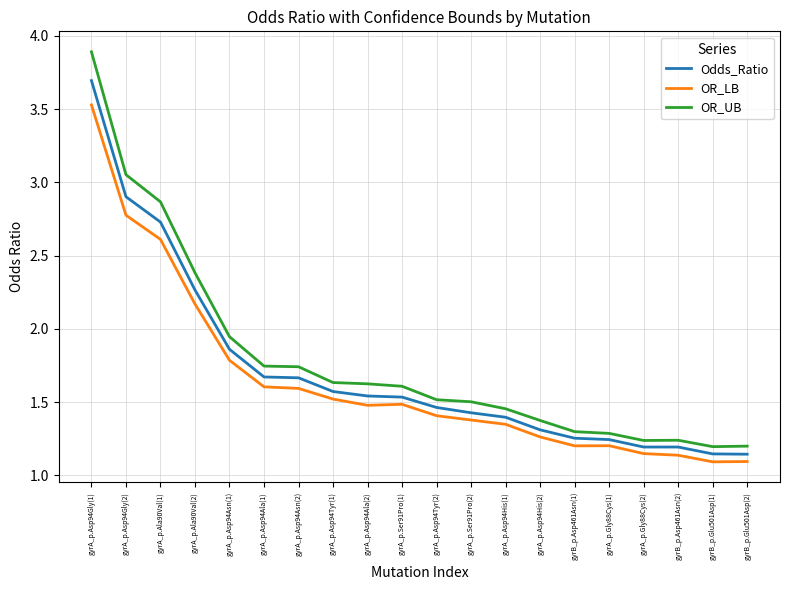

At which category is the sum across all series the highest?

gyrA_p.Asp94Gly(1)